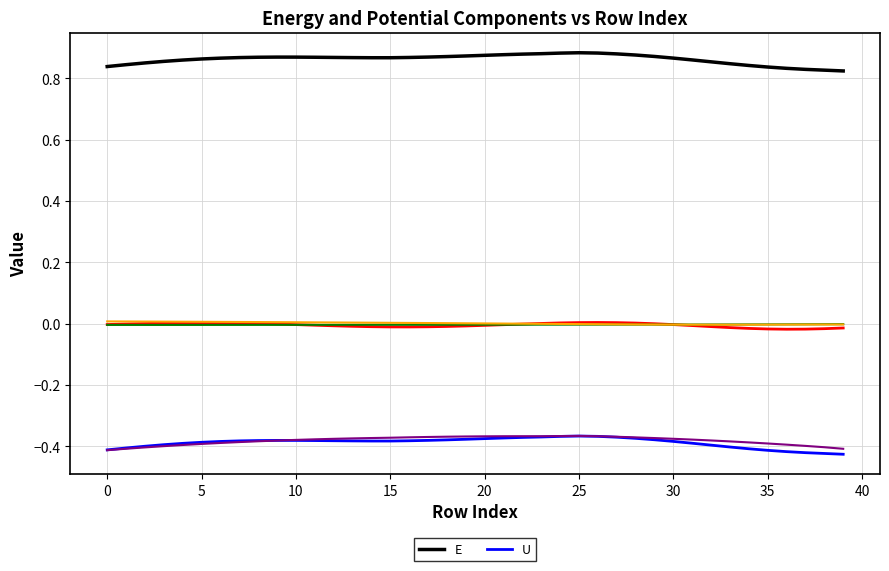

Is it true that E equals 1.2 at 22?

False